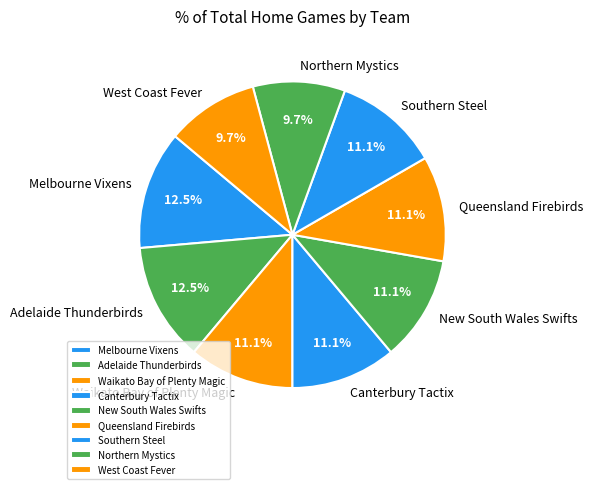

True or false: Canterbury Tactix accounts for 1% of the total.

False